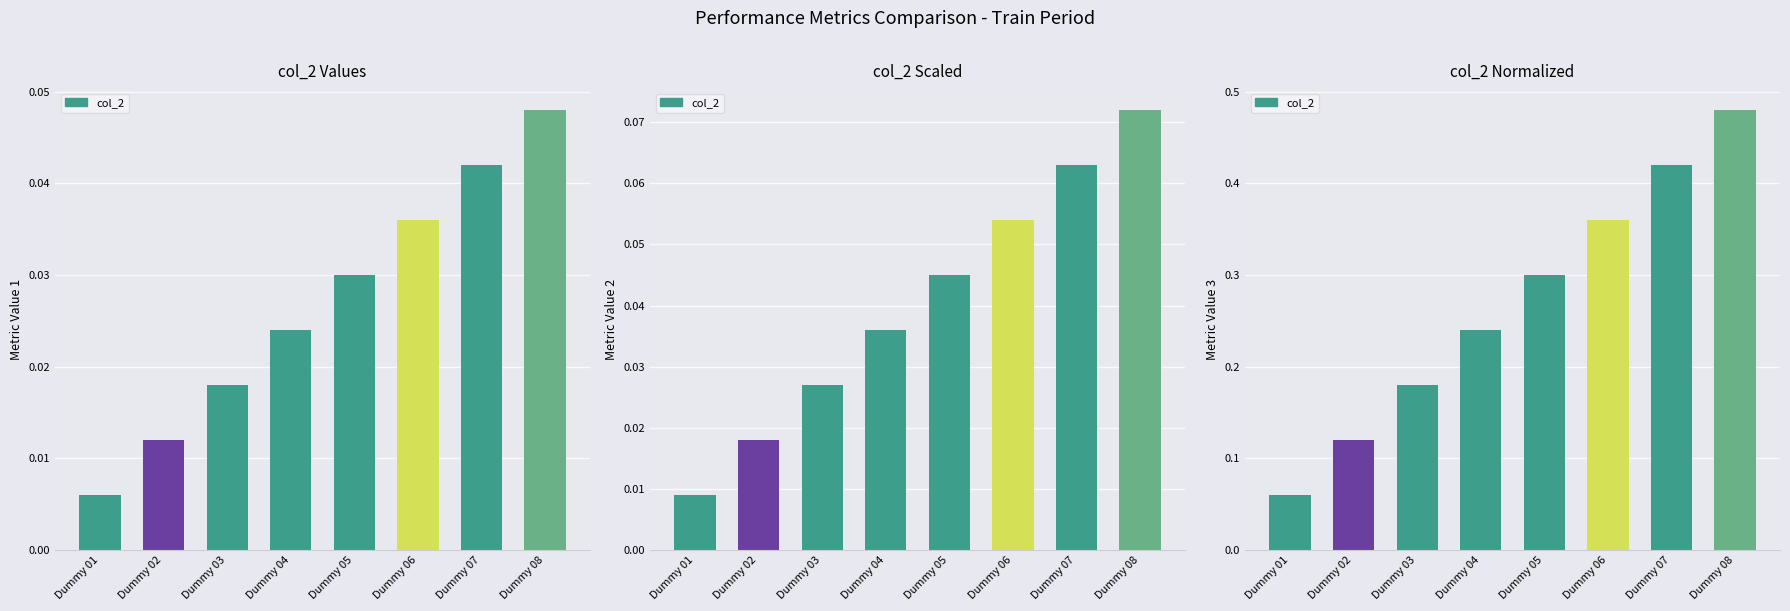

What is the sum of the values at Dummy 06 and Dummy 01?

0.4